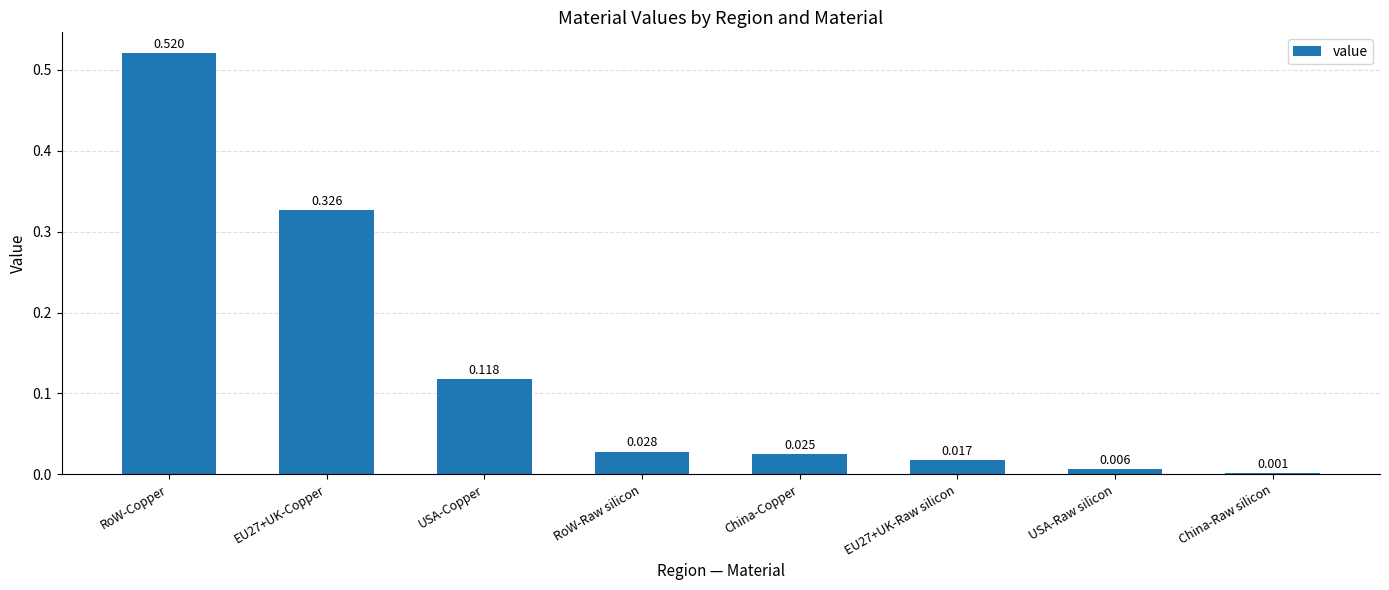

Between EU27+UK-Raw silicon and RoW-Raw silicon, which is larger?

RoW-Raw silicon